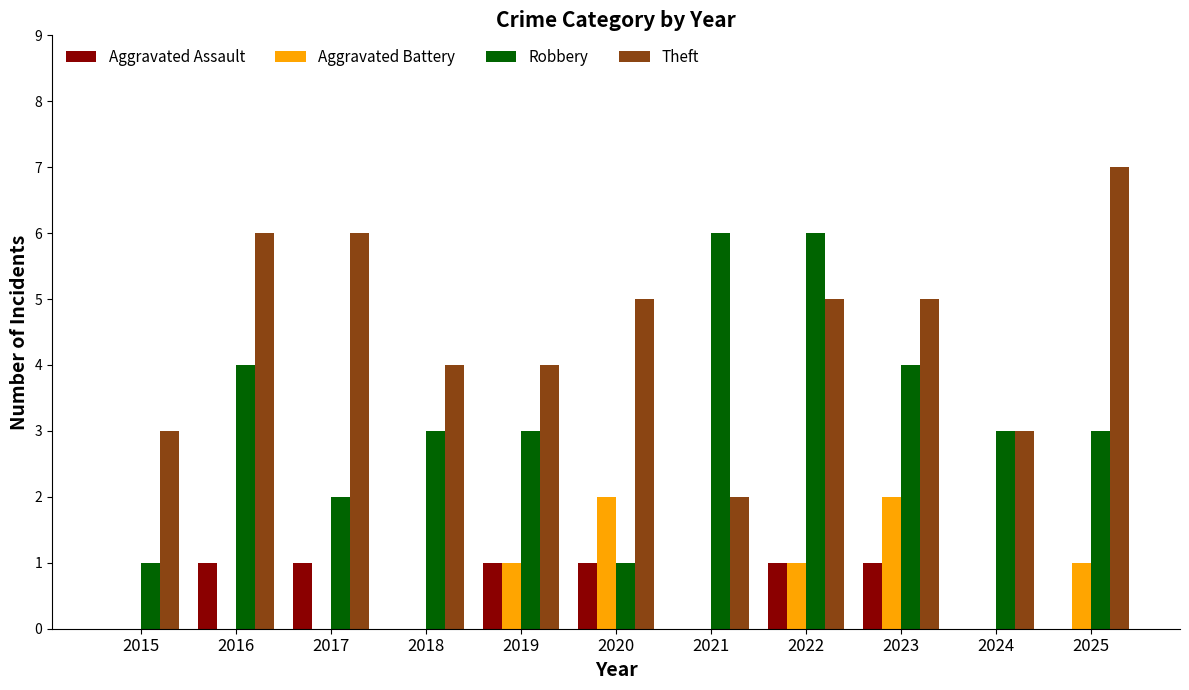

What is the sum of all Aggravated Assault values?

6